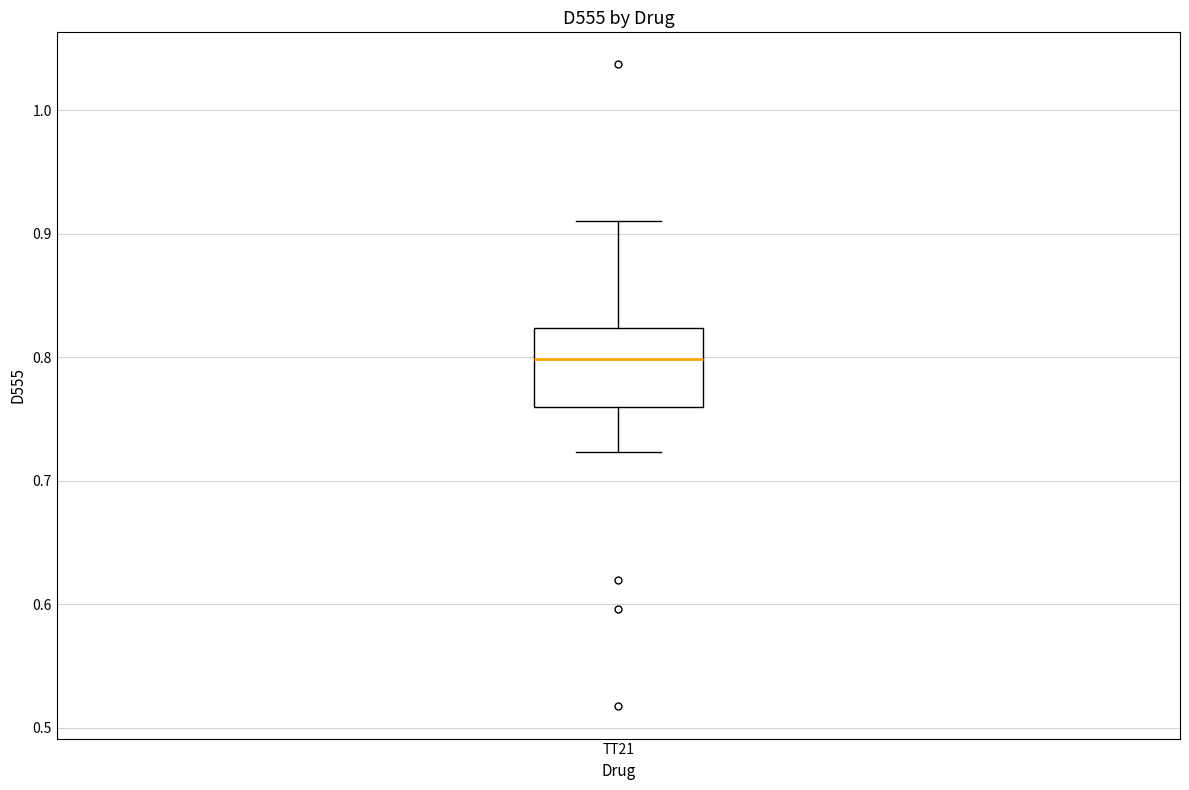

Read this box plot against the y-axis: the position of the median line, the range covered by the box, and the ends of both whiskers. The values are not printed on the chart, so give them approximately, as read against the axis.

median 0.80, box 0.76 to 0.82, whiskers 0.72 to 0.91